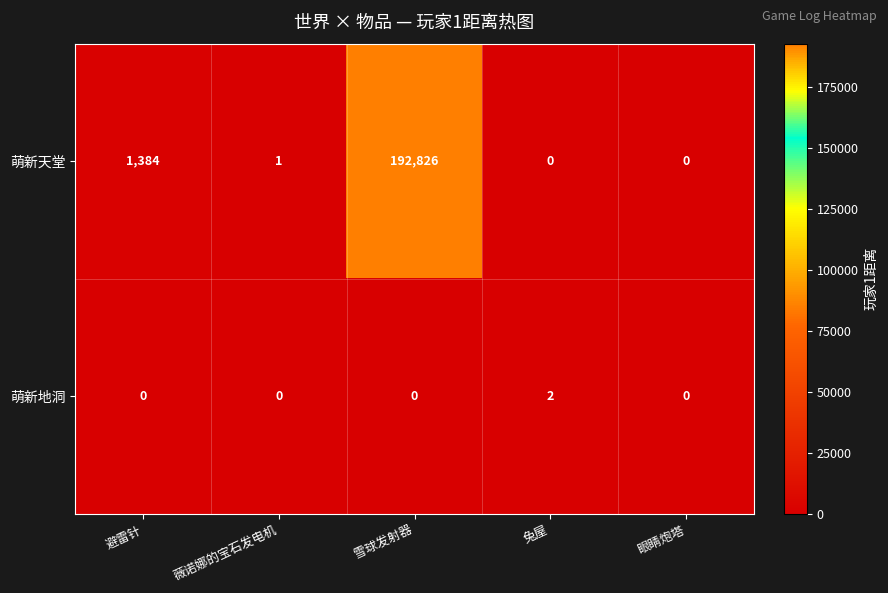

Which series has the widest spread of values?

萌新天堂